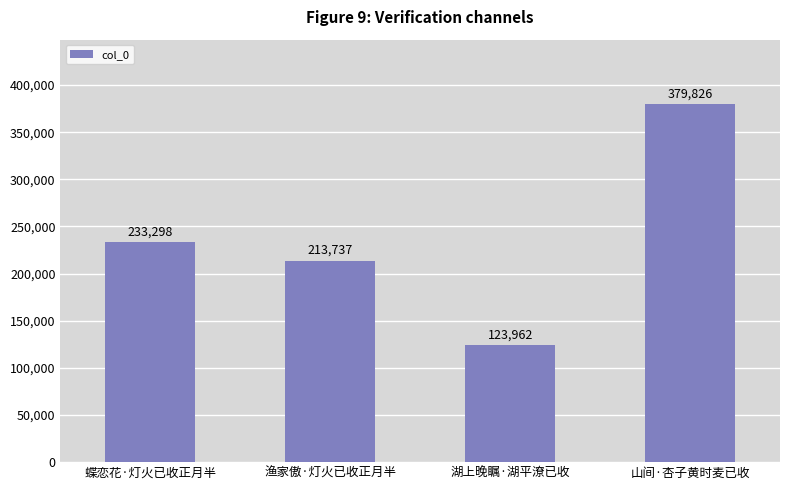

What is the value of the 3rd bar from the left?

123962